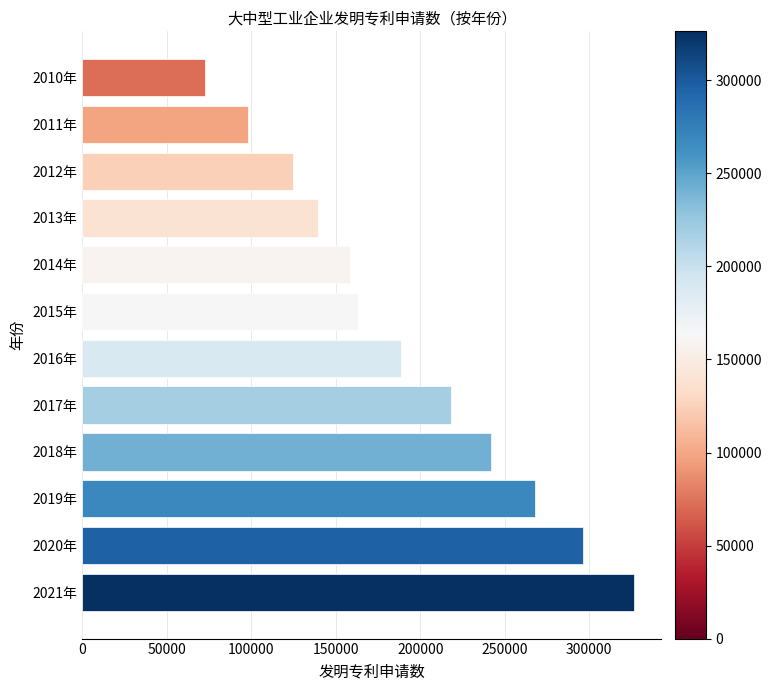

What is the approximate value at 2018年?

241854